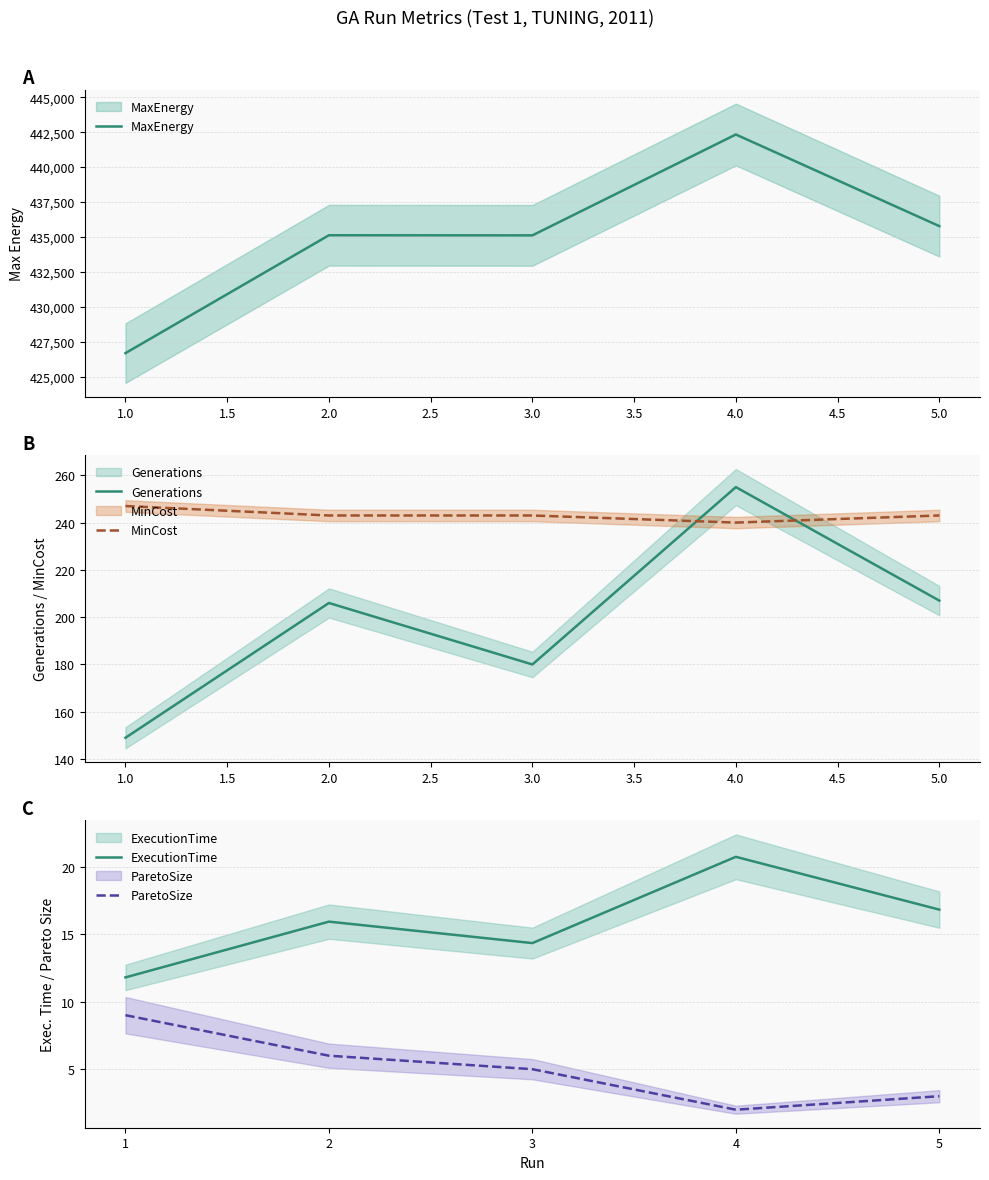

How many lines are shown in the chart?

5